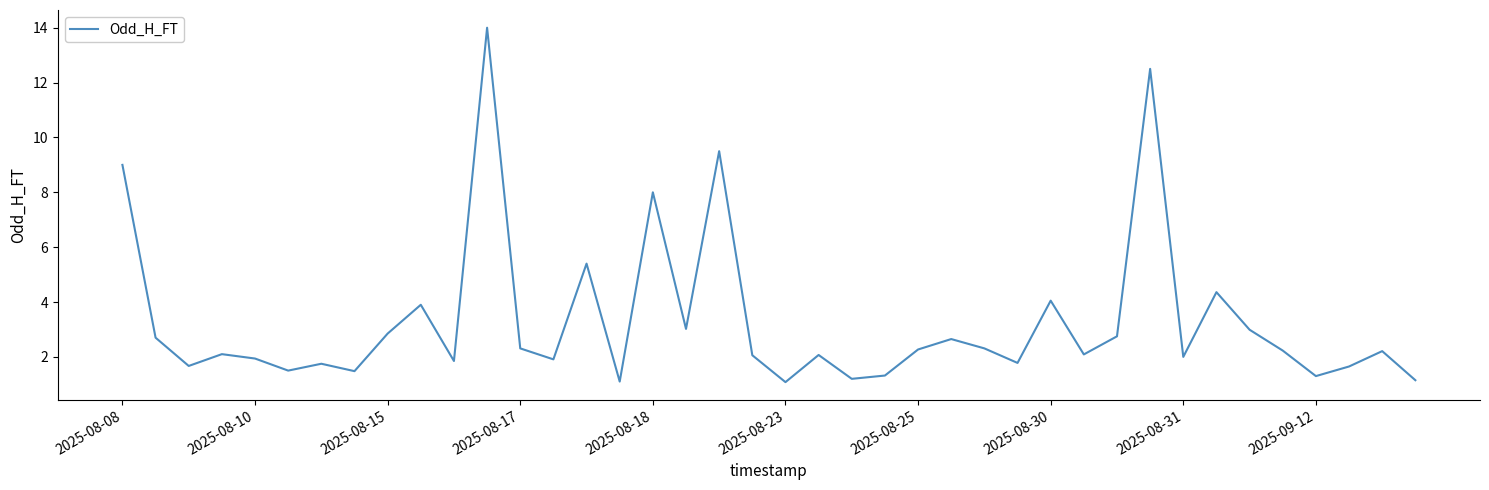

What is the maximum value shown in the chart?

14.0